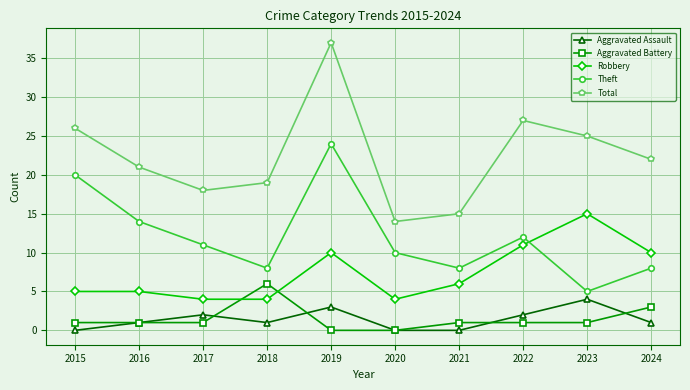

Which category has the highest value across all series?

2019